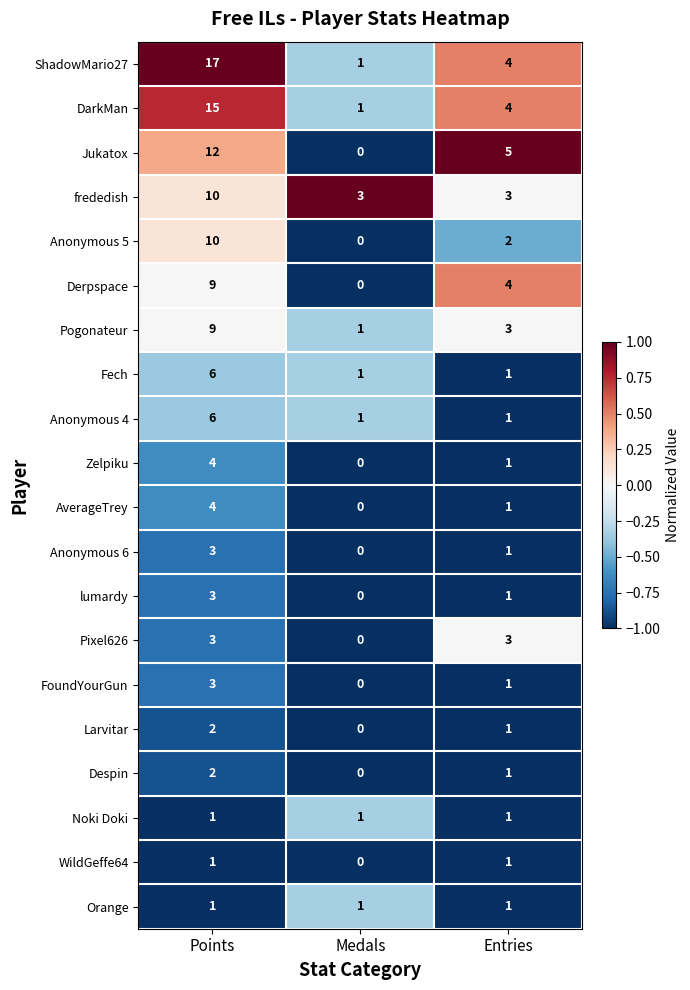

What is the average value of the Fech series?

3